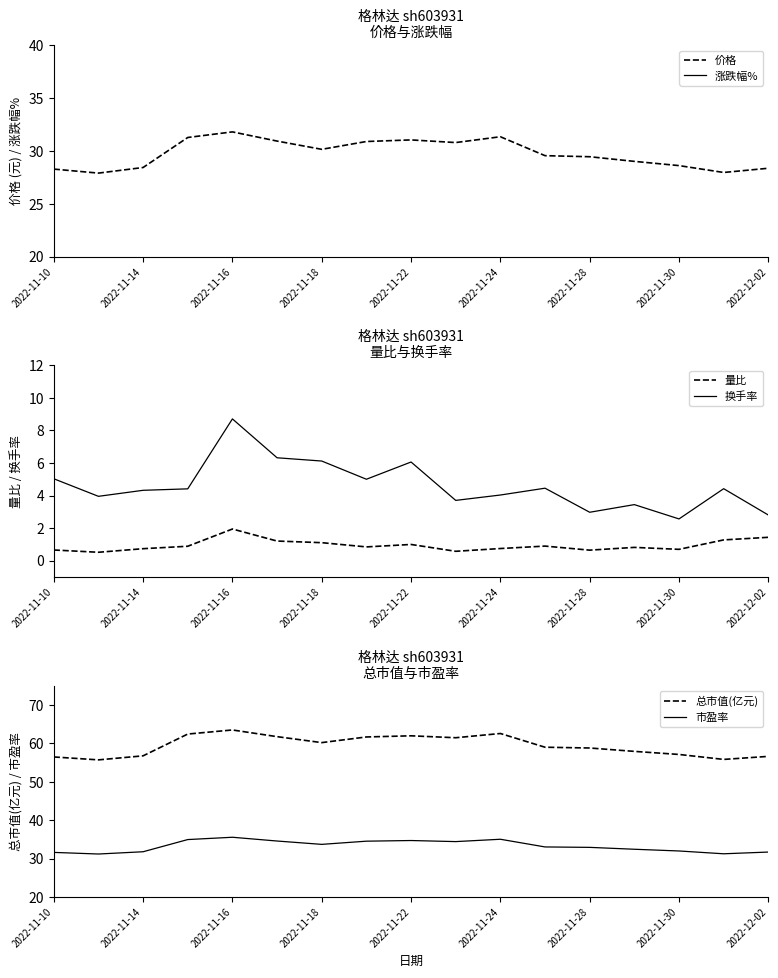

What is the sum of all 总市值(亿元) values?

1009.3